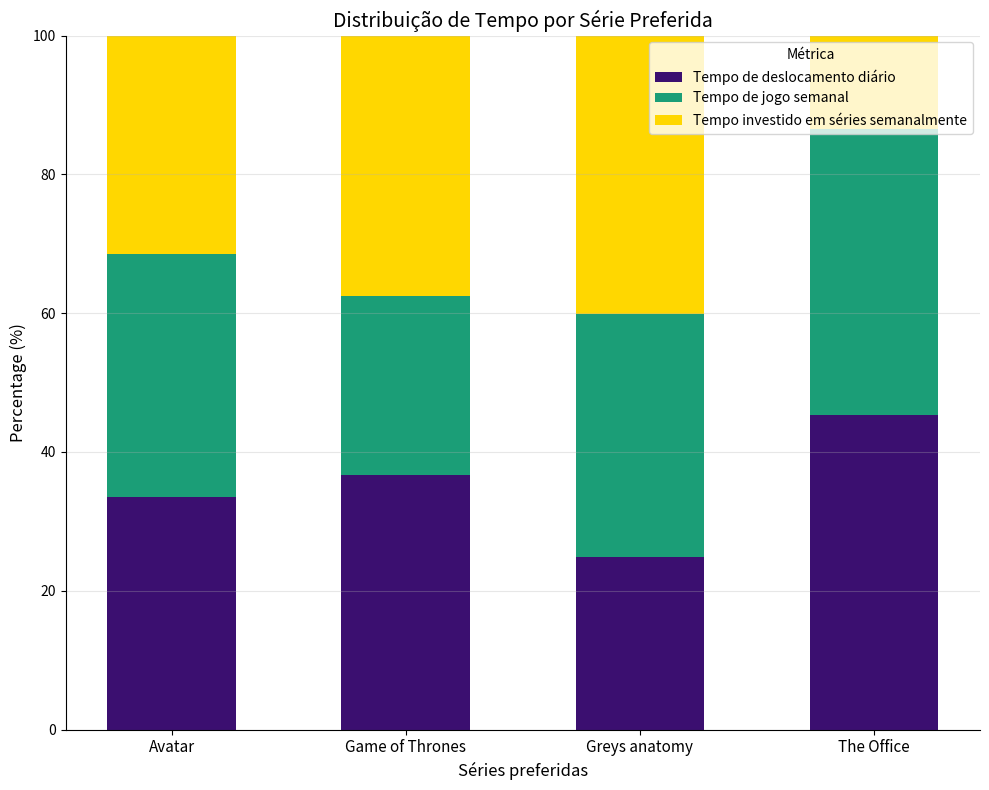

What is the sum of the Tempo de deslocamento diário values at The Office and Greys anatomy?

70.2